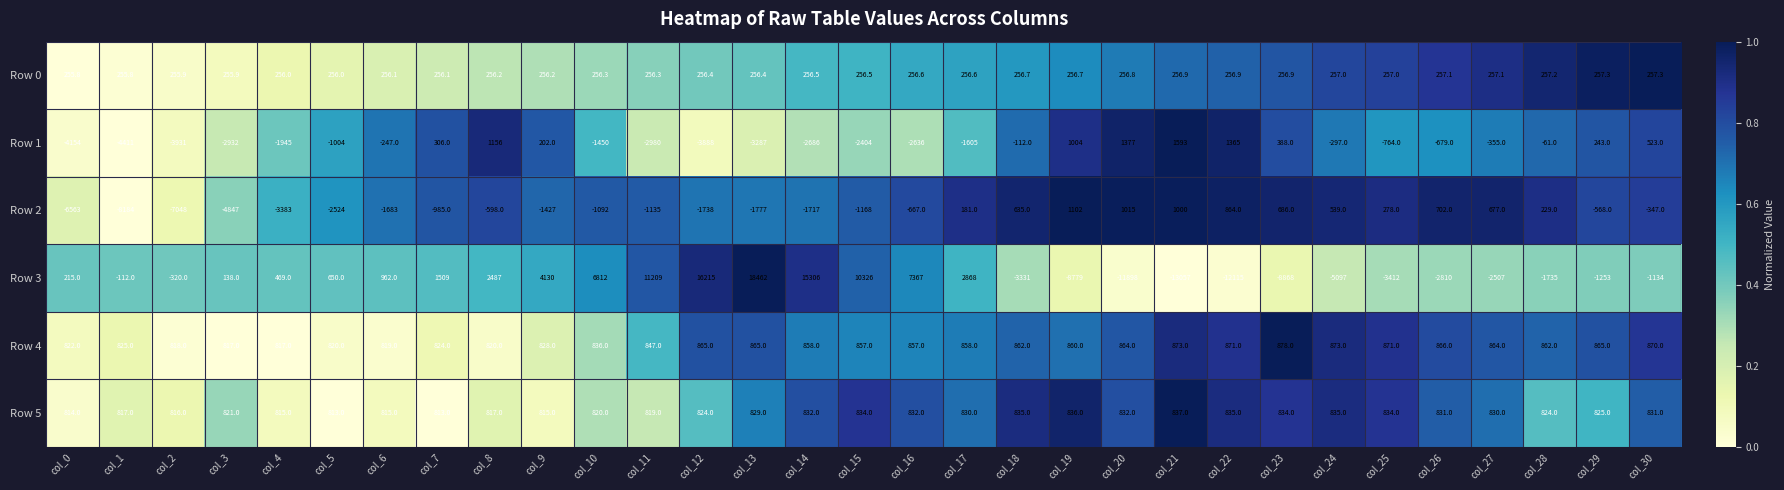

Which series has the largest range (max minus min)?

Row 3